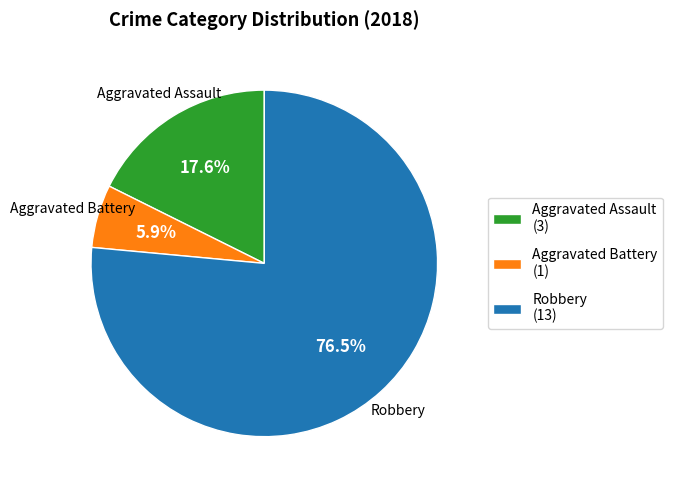

What percentage is the Aggravated Assault slice, to the nearest percent?

18%